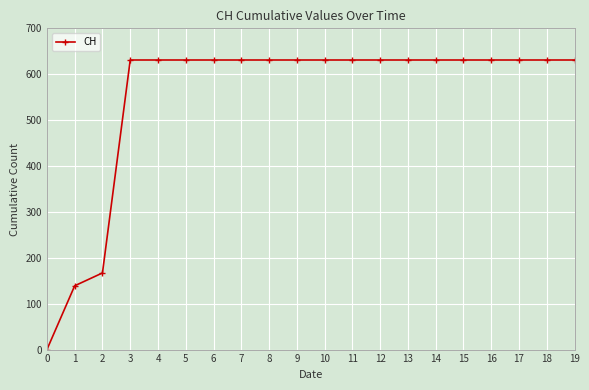

At which label is the value closest to 315?

2